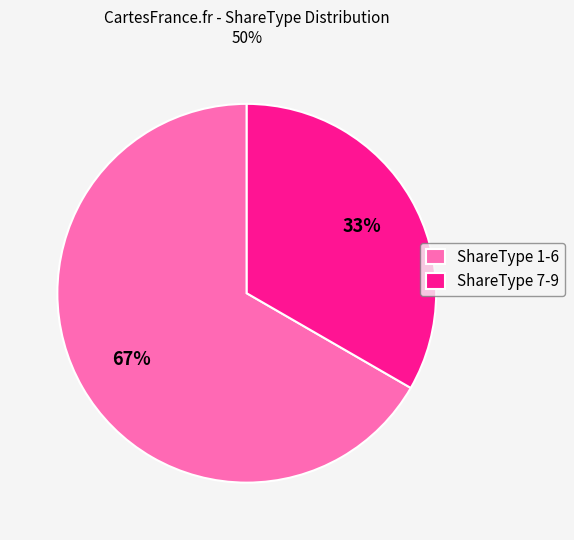

How many segments does this pie chart have?

2